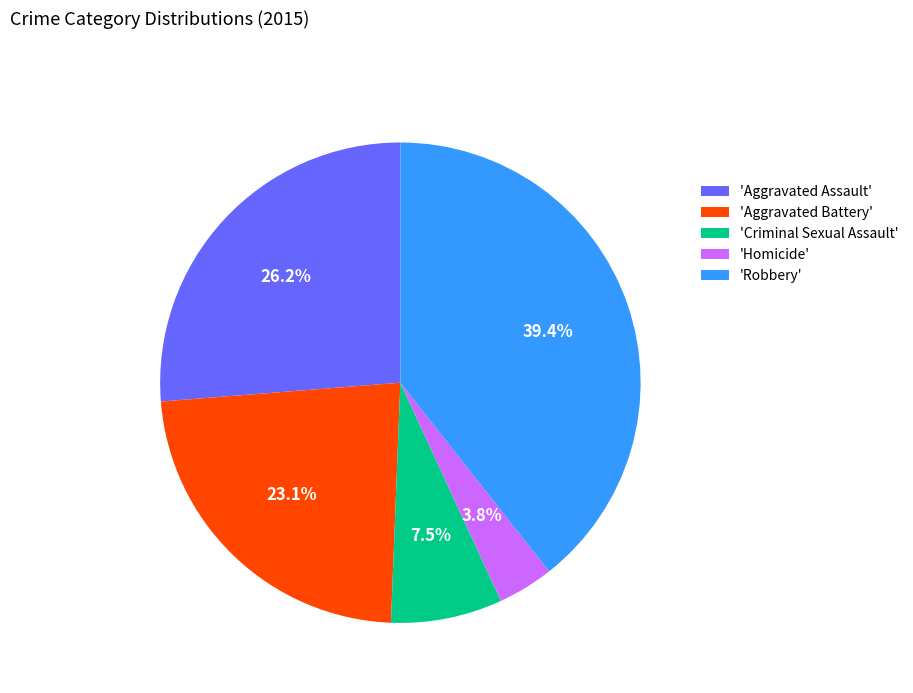

What is the smallest slice in the pie chart?

'Homicide'